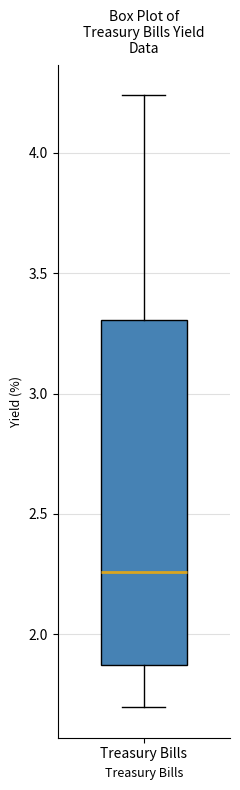

Read this box plot against the y-axis: the position of the median line, the range covered by the box, and the ends of both whiskers. The values are not printed on the chart, so give them approximately, as read against the axis.

median 2.25, box 1.85 to 3.30, whiskers 1.70 to 4.25